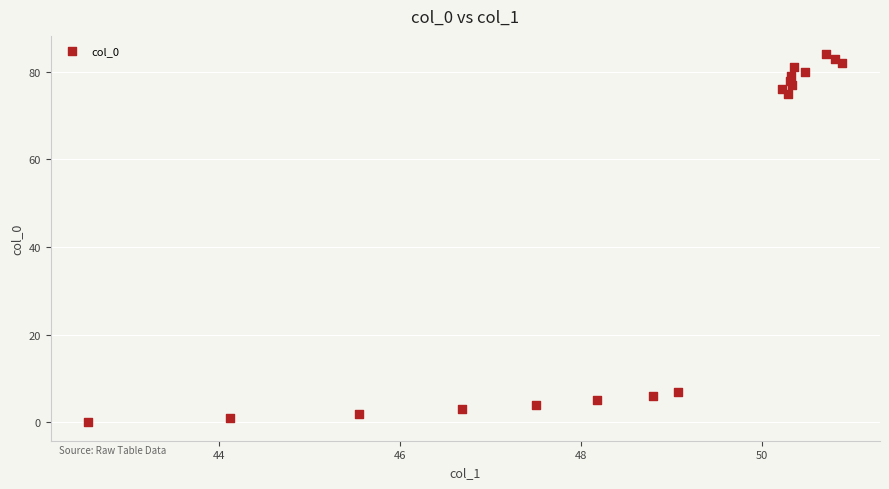

What Y value in the scatter plot is closest to 42?

75